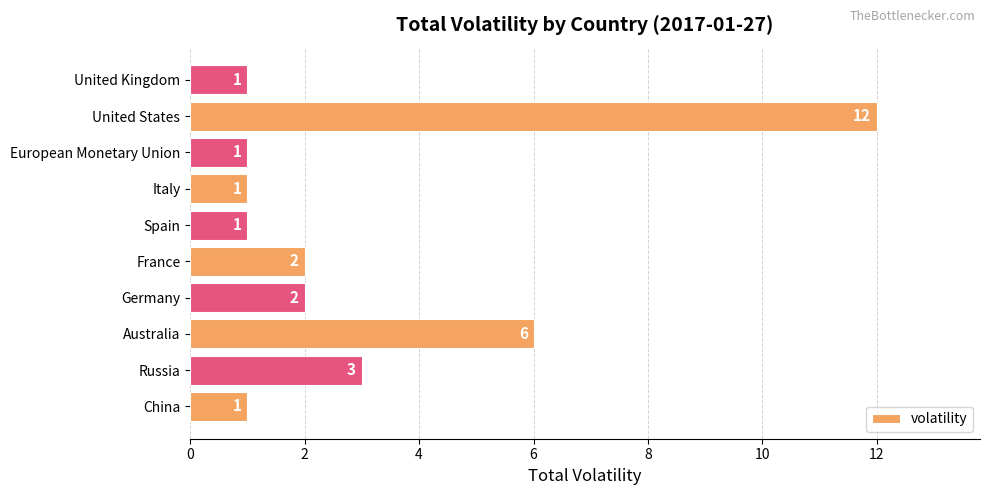

Between France and European Monetary Union, which is larger?

France